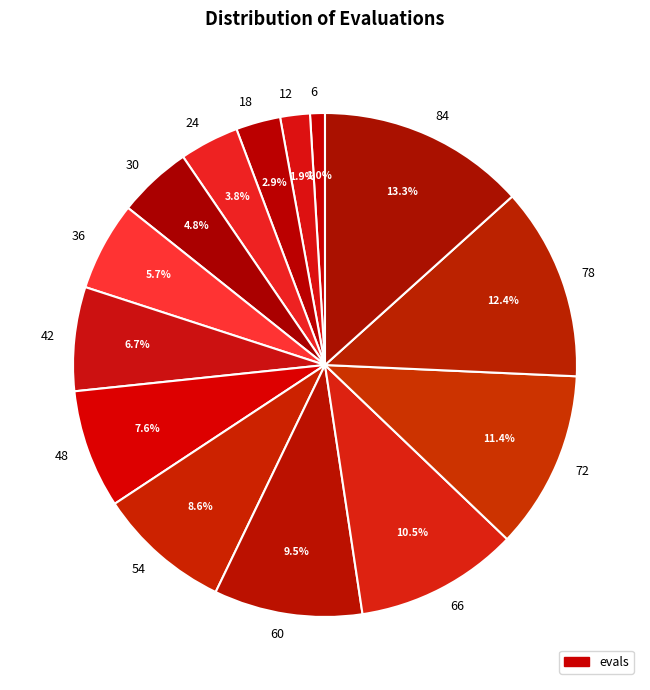

To the nearest percent, what portion does 72 represent?

11%